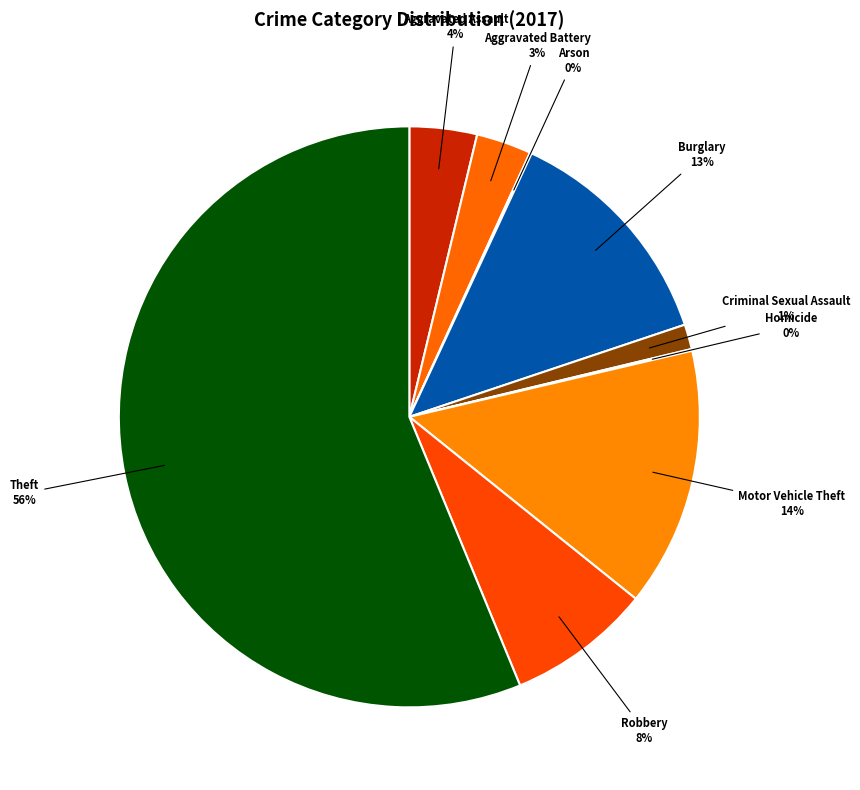

Which slice is the largest?

Theft